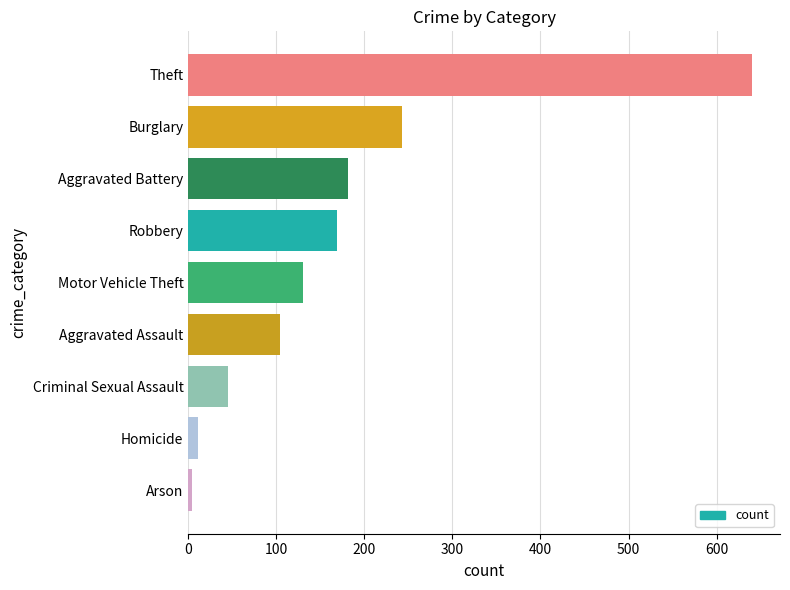

What is the difference between the maximum and minimum values?

636